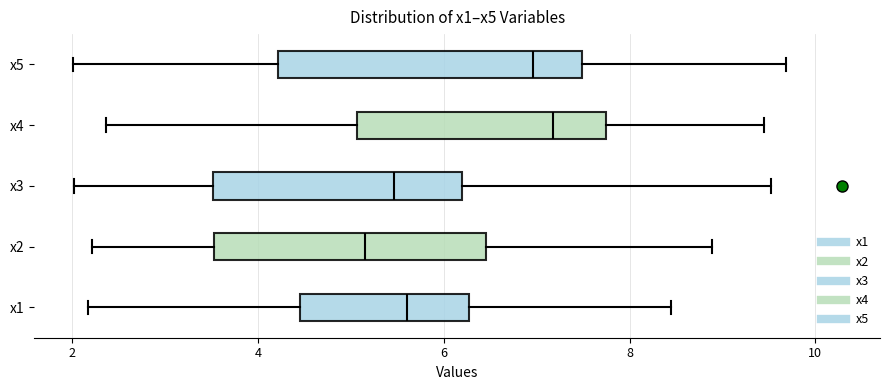

Reading bottom to top, transcribe this box plot: for each box, give where its median line is, the range the box spans, and where its two whiskers end, as read against the x-axis. The values are not printed on the chart, so give them approximately, as read against the axis.

x1: median 5.6, box 4.4 to 6.2, whiskers 2.2 to 8.4
x2: median 5.2, box 3.6 to 6.4, whiskers 2.2 to 8.8
x3: median 5.4, box 3.6 to 6.2, whiskers 2.0 to 9.6
x4: median 7.2, box 5.0 to 7.8, whiskers 2.4 to 9.4
x5: median 7.0, box 4.2 to 7.4, whiskers 2.0 to 9.6